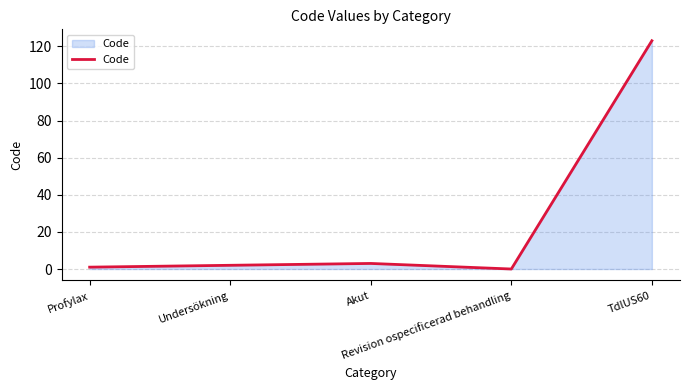

Reading left to right, what are all the values shown in this chart?

1	2	3	0	123